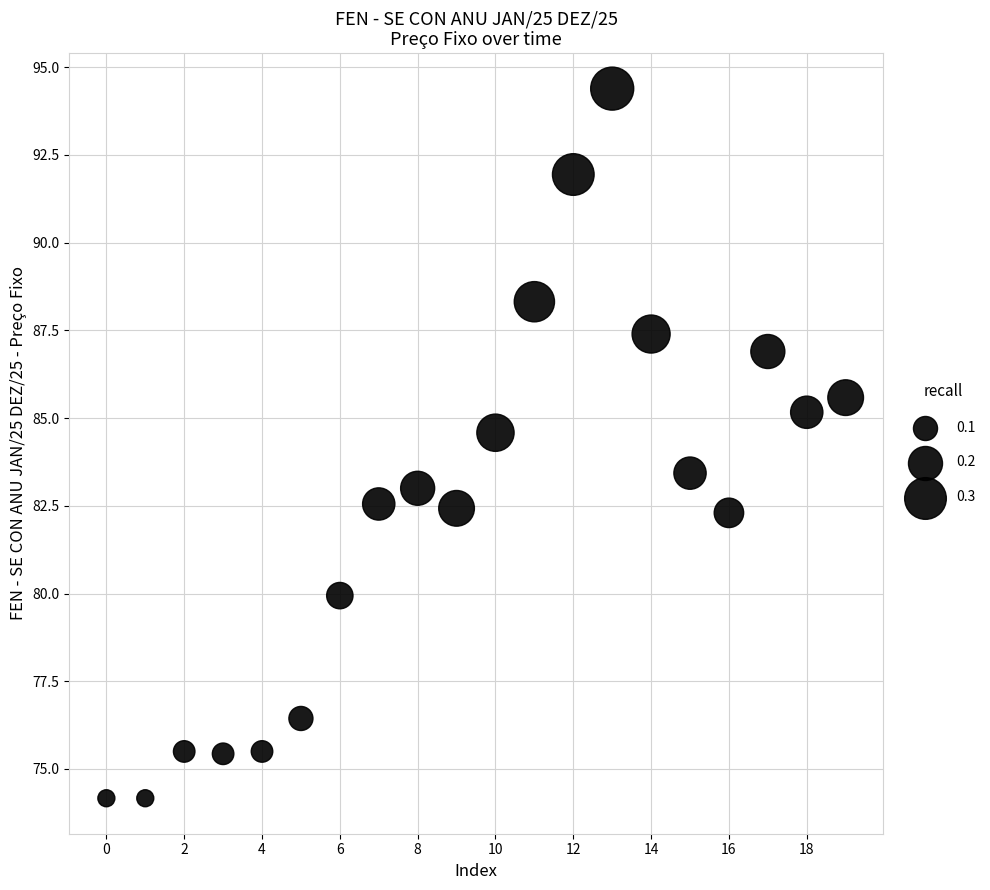

What is the range of Y values (max minus min)?

20.2